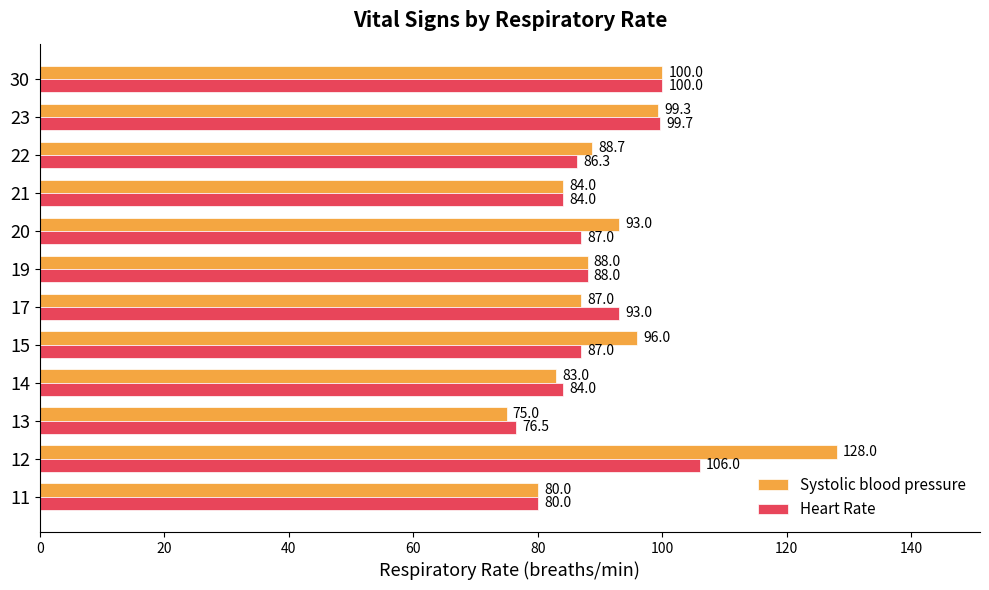

Count the number of categories in the chart.

12